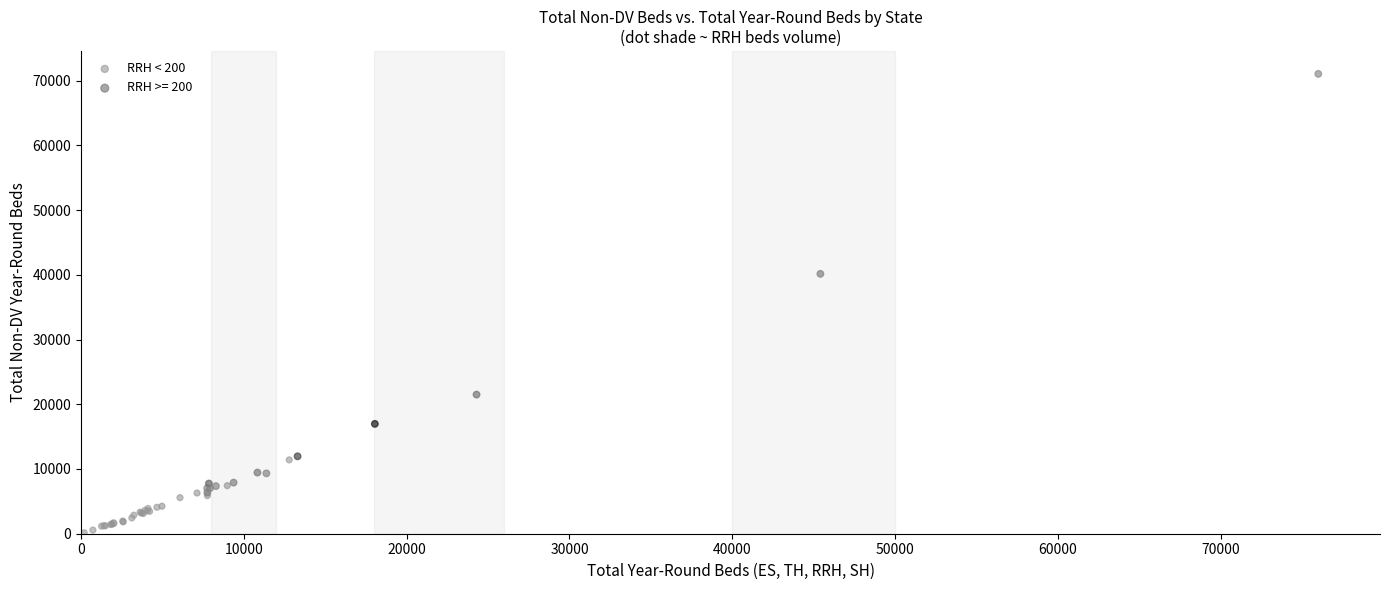

Which series has the widest spread of Y values?

RRH >= 200